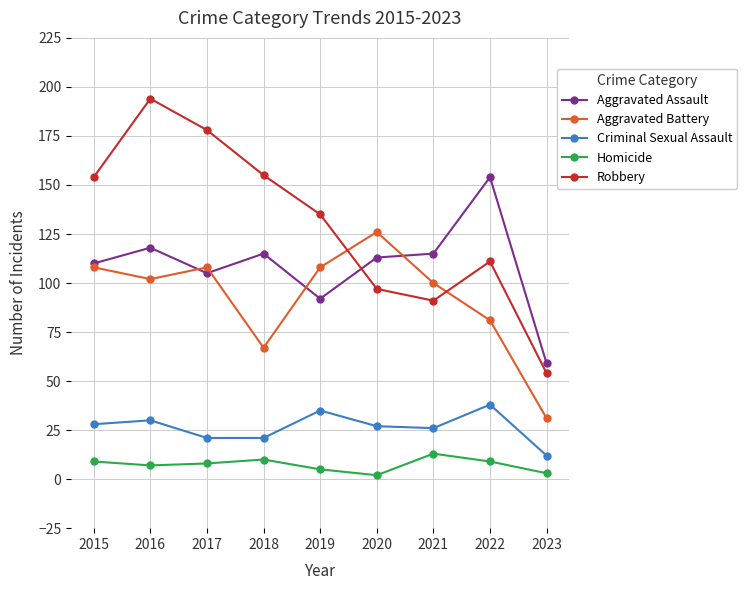

What are all the series names shown in the legend?

Aggravated Assault, Aggravated Battery, Criminal Sexual Assault, Homicide, Robbery